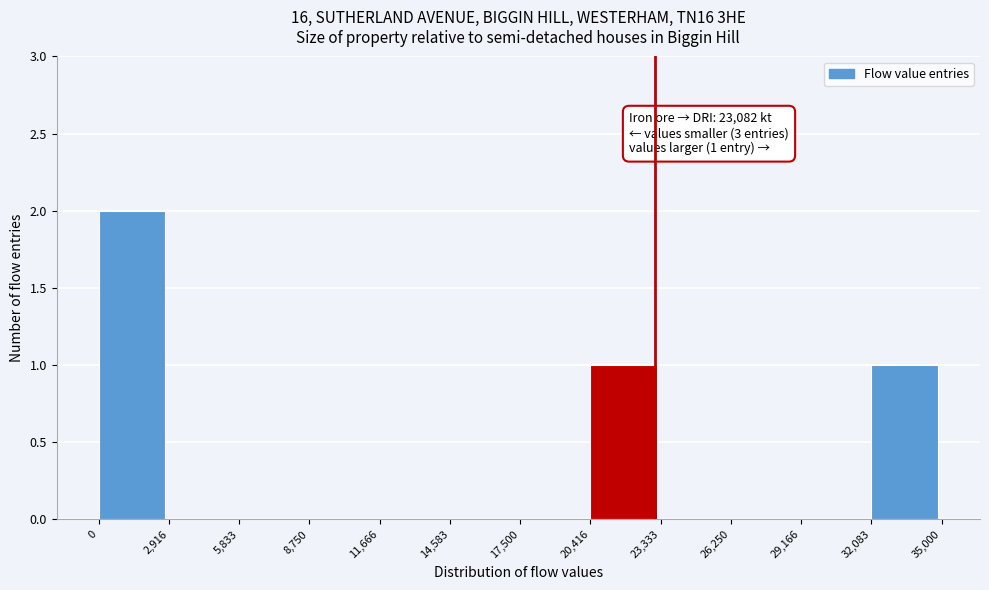

Over which range of the x-axis is the bar tallest?

0 to 2,916